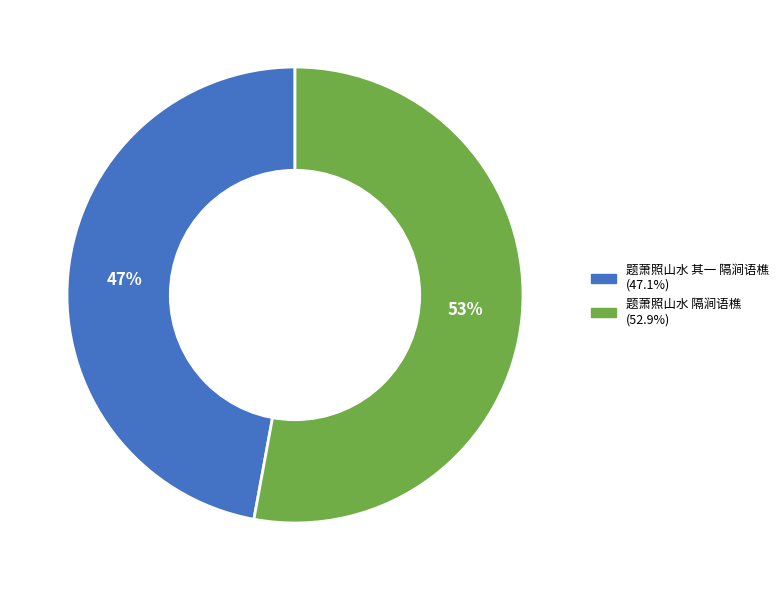

What percentage is the 题萧照山水 隔涧语樵 slice, to the nearest percent?

53%